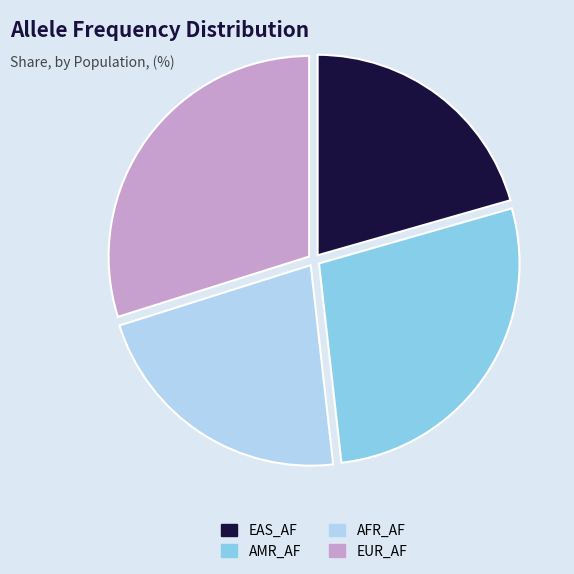

Which slice is the smallest?

EAS_AF